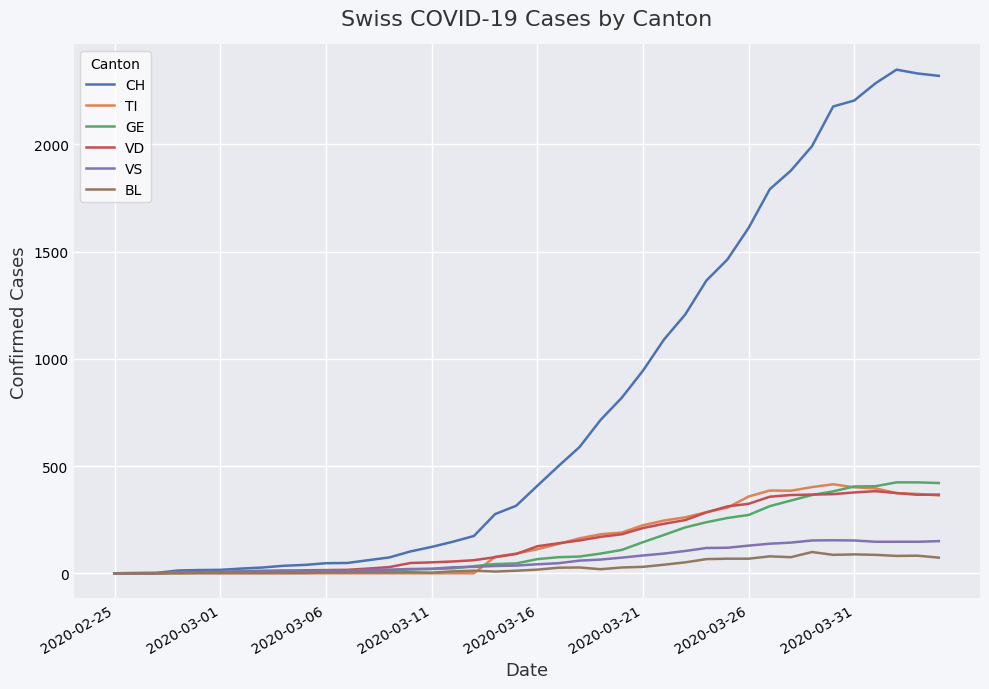

What is the greatest value displayed?

2349